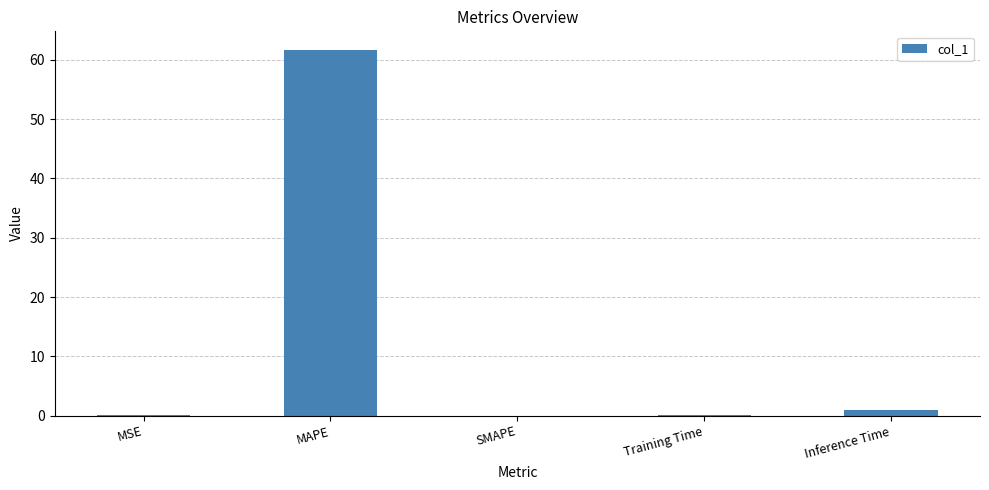

Are the bars horizontal?

No